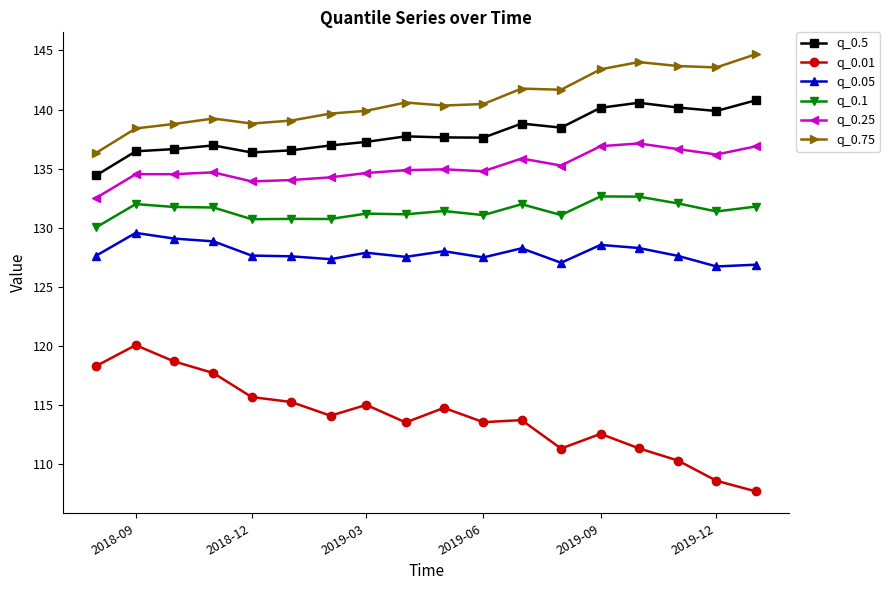

True or false: q_0.25 and q_0.1 intersect in this chart.

False